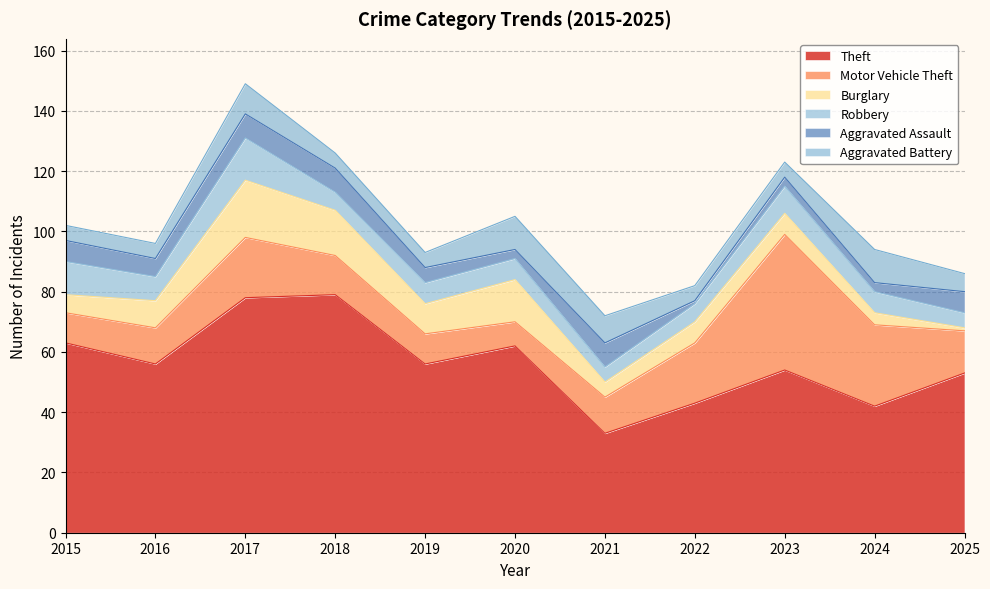

Count the number of categories in the chart.

11